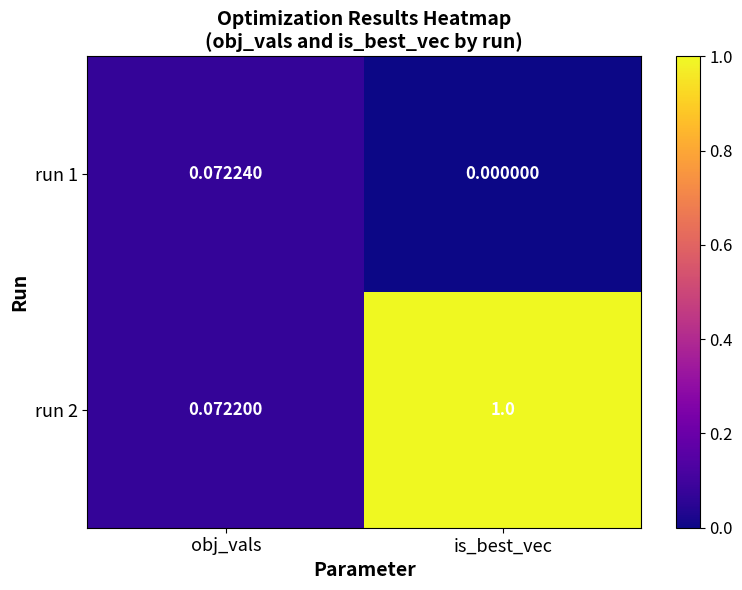

Where is run 2 nearest to the value 0?

obj_vals